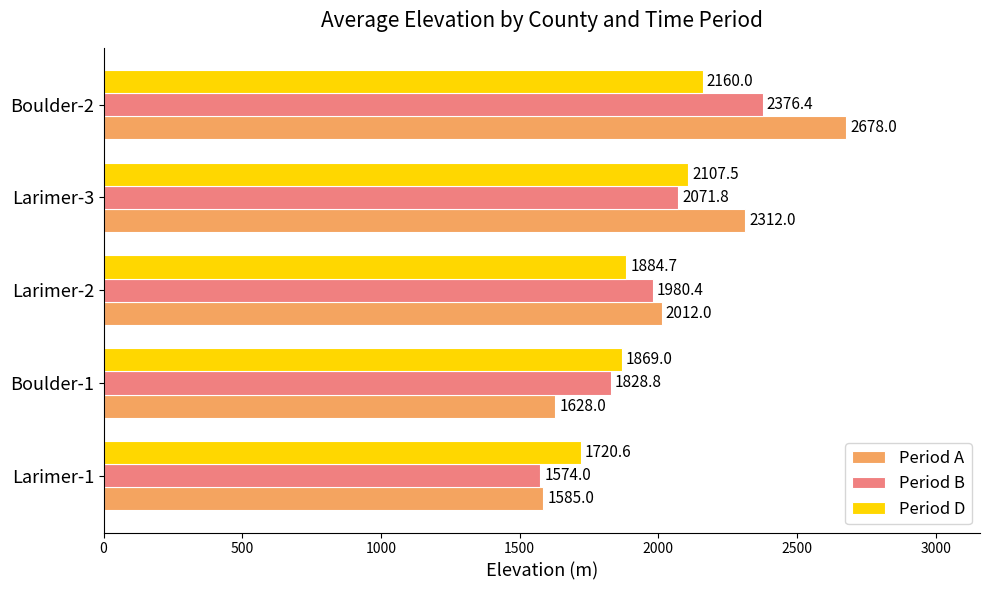

What is the greatest value displayed?

2678.0